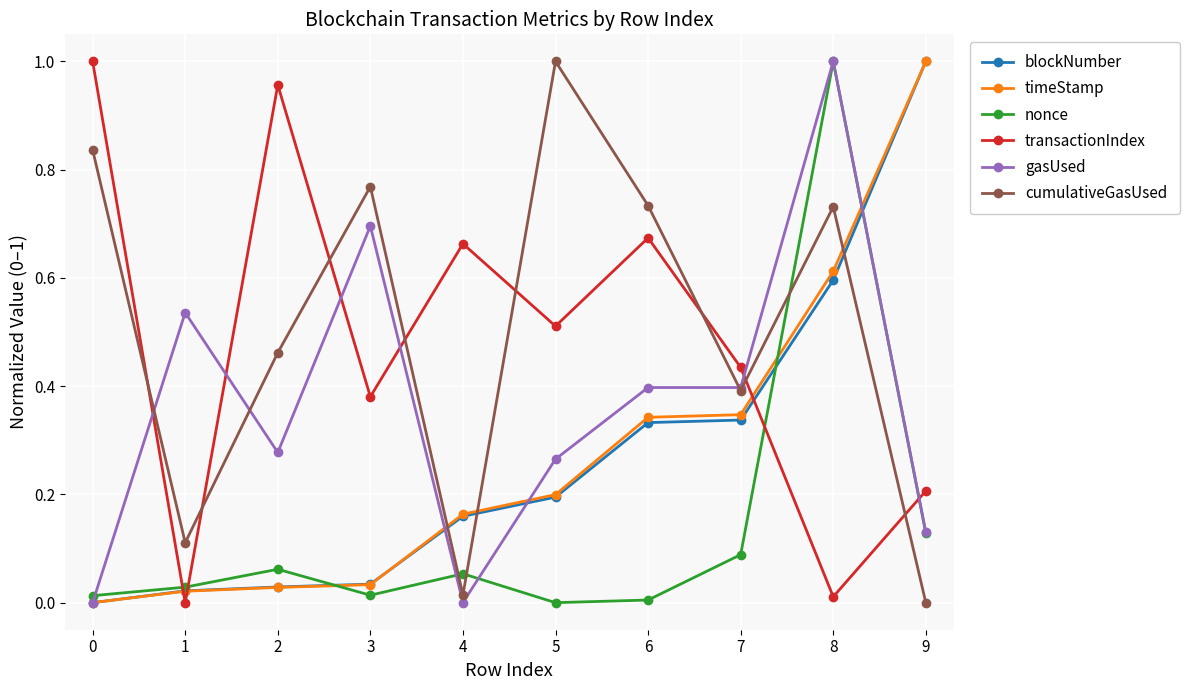

What are all the series names shown in the legend?

blockNumber, timeStamp, nonce, transactionIndex, gasUsed, cumulativeGasUsed